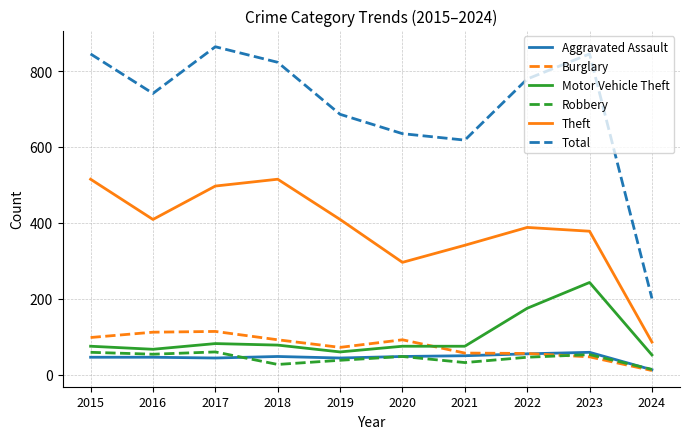

What is the sum of the Total values at 2017 and 2023?

1709